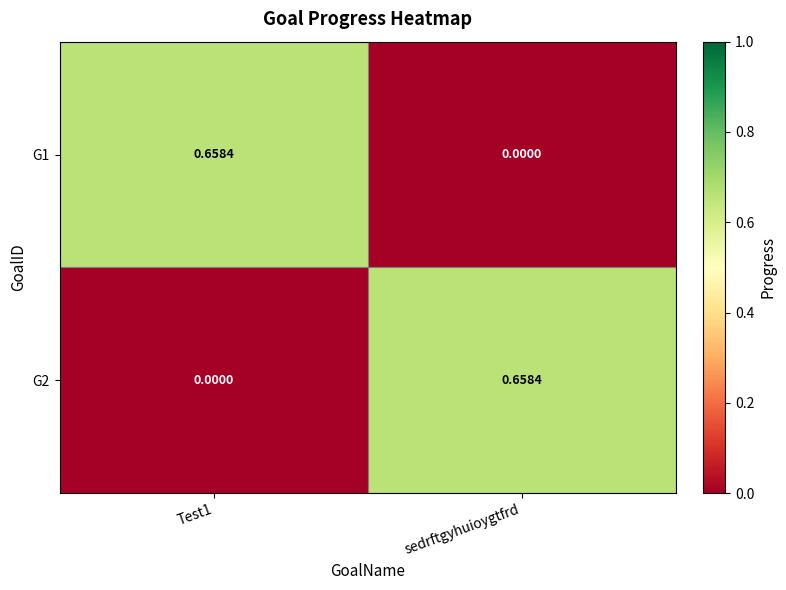

Reading right to left, list all the values displayed in this chart.

G1: sedrftgyhuioygtfrd=0.0	Test1=0.7
G2: sedrftgyhuioygtfrd=0.7	Test1=0.0